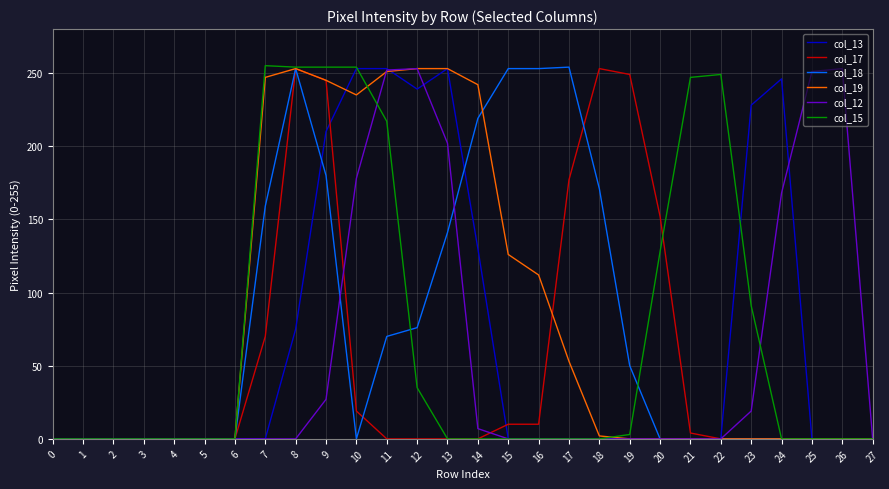

Between 7 and 27, which series saw the biggest shift?

col_15